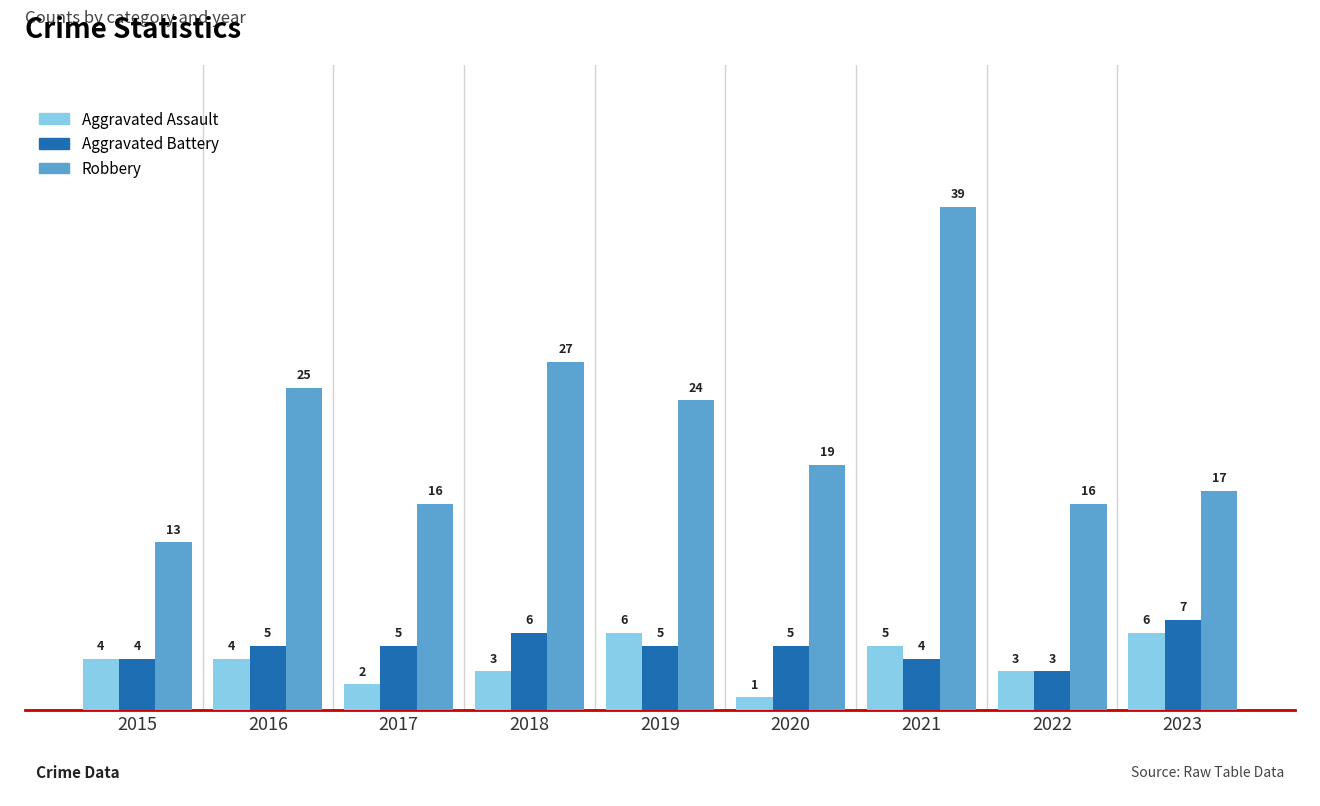

What is the difference between the maximum and second lowest values in the Aggravated Battery series?

3